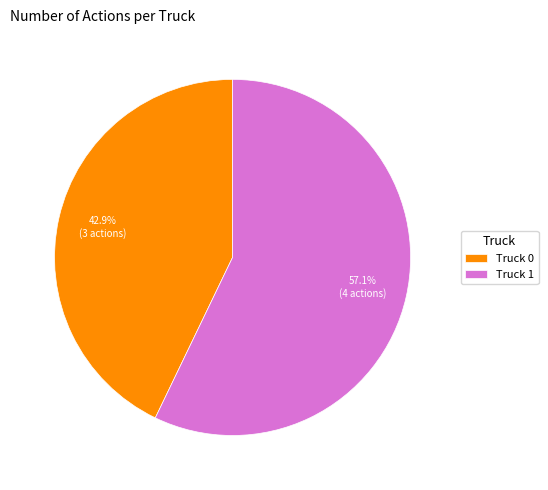

What percentage is the Truck 0 slice, to the nearest percent?

43%